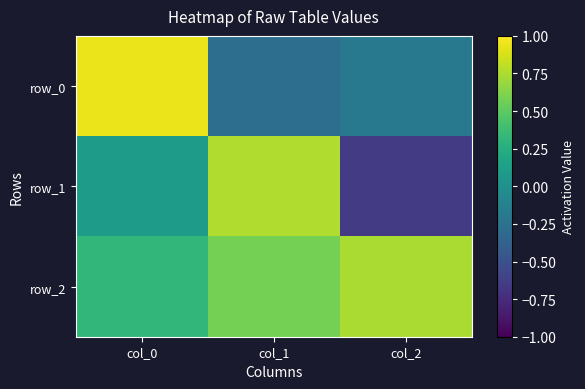

At which label does row_1 first exceed 0?

col_0